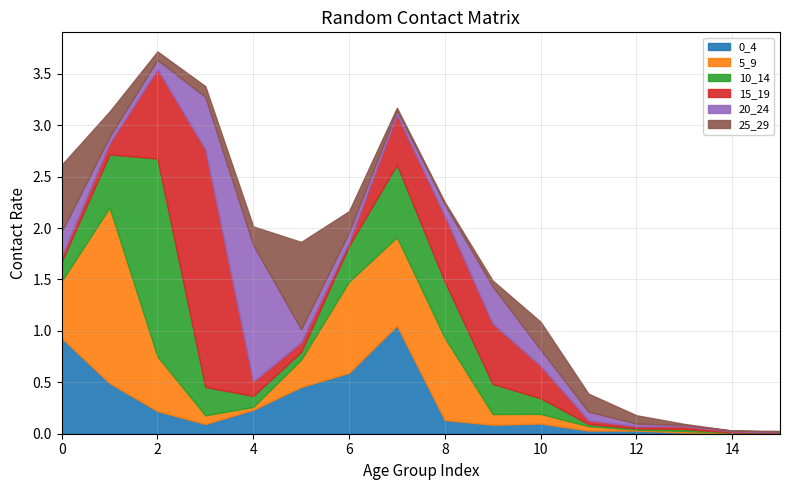

Does the chart have visible grid lines?

Yes